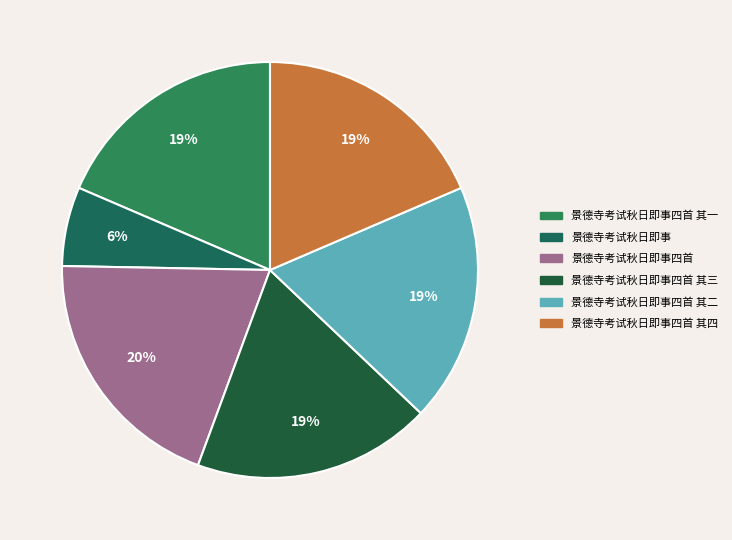

Is it true that 景德寺考试秋日即事四首 其三 is 32% of the pie?

False